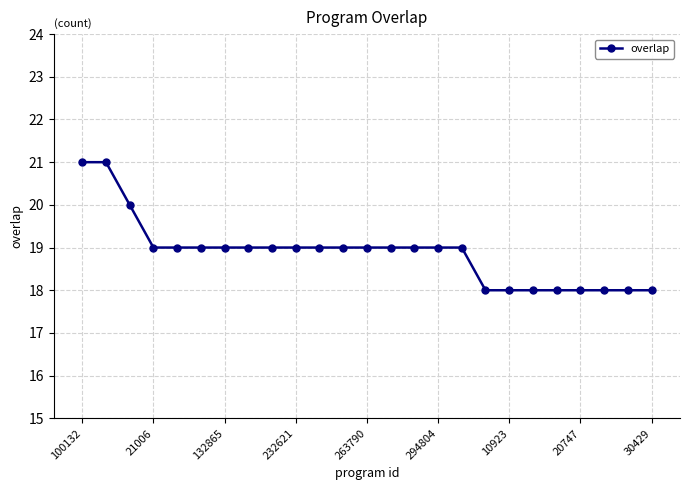

Reading left to right, extract all data points from this chart.

21	21	20	19	19	19	19	19	19	19	19	19	19	19	19	19	19	18	18	18	18	18	18	18	18